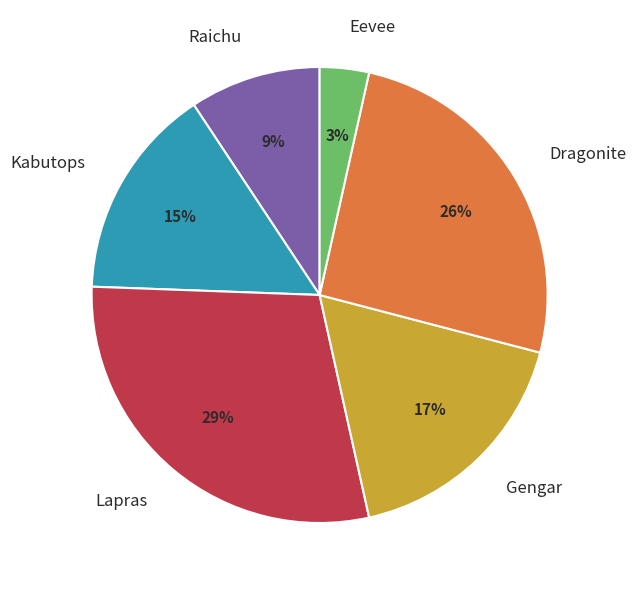

How many slices are in this pie chart?

6